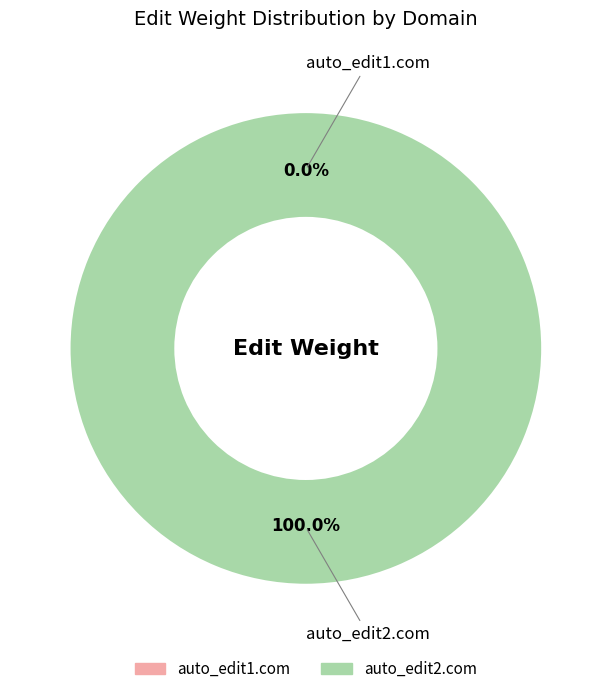

What portion of the pie excludes auto_edit1.com?

100.0%